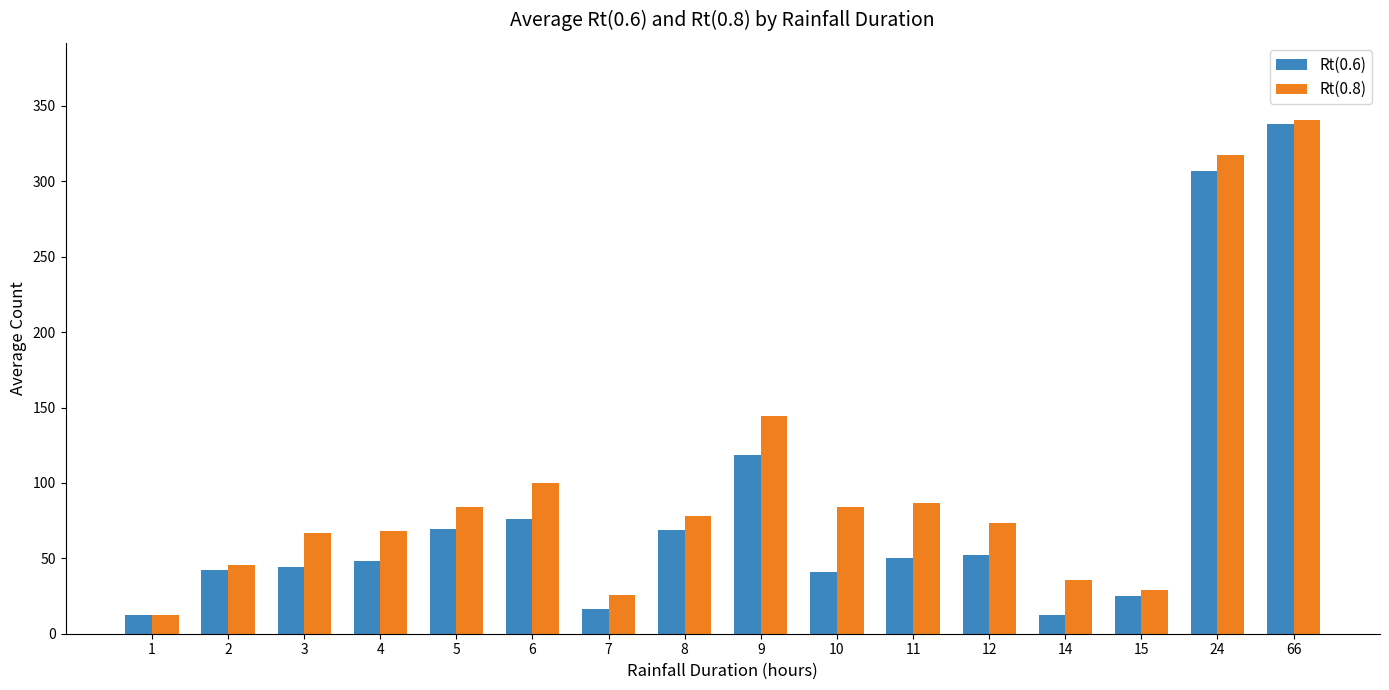

Rank the series by their average value, from lowest to highest.

Rt(0.6), Rt(0.8)